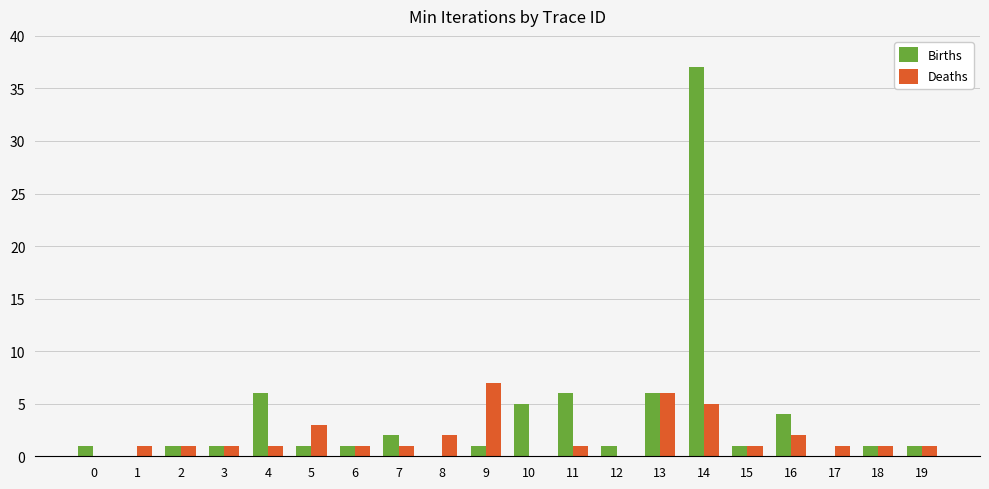

Between 5 and 9, which series saw the biggest shift?

Deaths